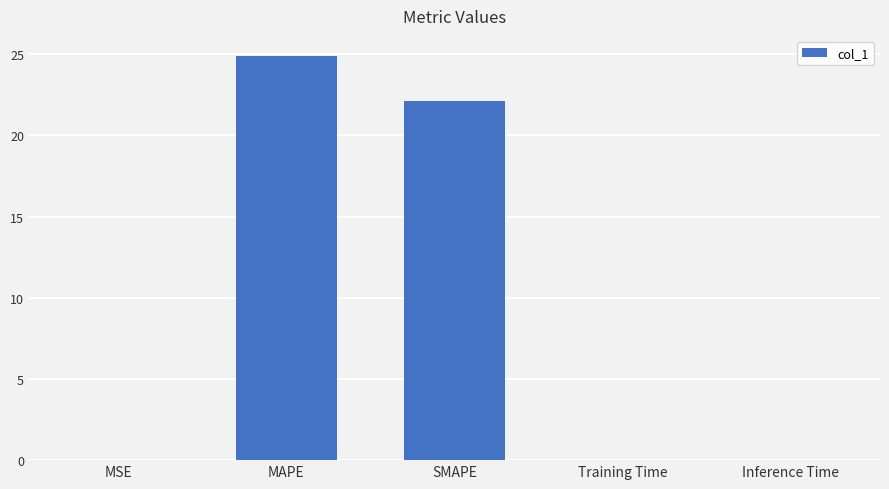

What is the maximum value shown in the chart?

24.9